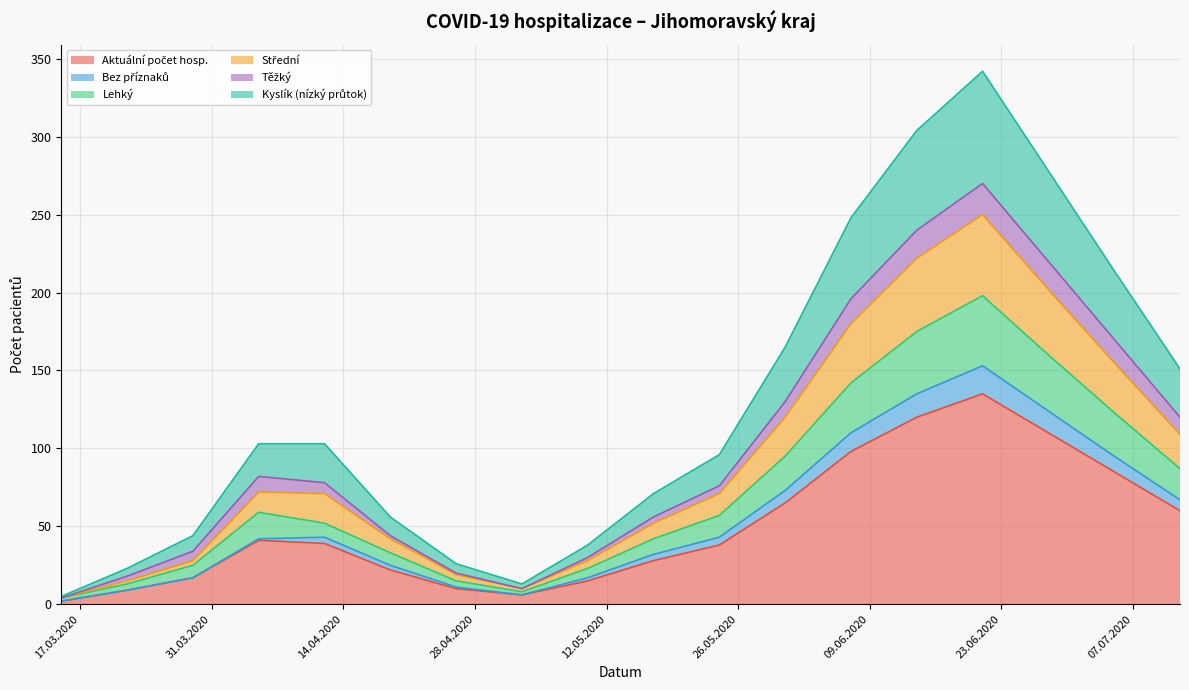

Which series changed the most between 19.04.2020 and 17.05.2020?

Kyslík (nízký průtok)